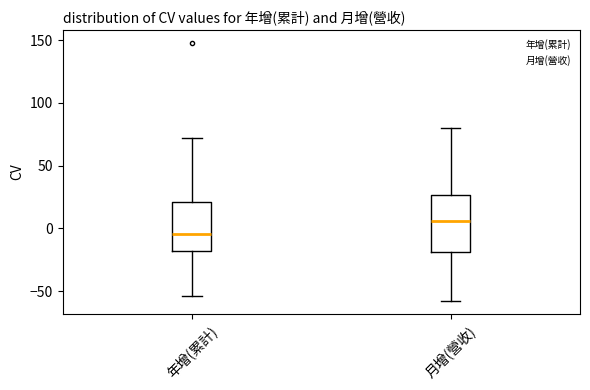

Reading left to right, transcribe this box plot: for each box, give where its median line is, the range the box spans, and where its two whiskers end, as read against the y-axis. The values are not printed on the chart, so give them approximately, as read against the axis.

年增(累計): median -5, box -20 to 20, whiskers -55 to 70
月增(營收): median 5, box -20 to 25, whiskers -60 to 80